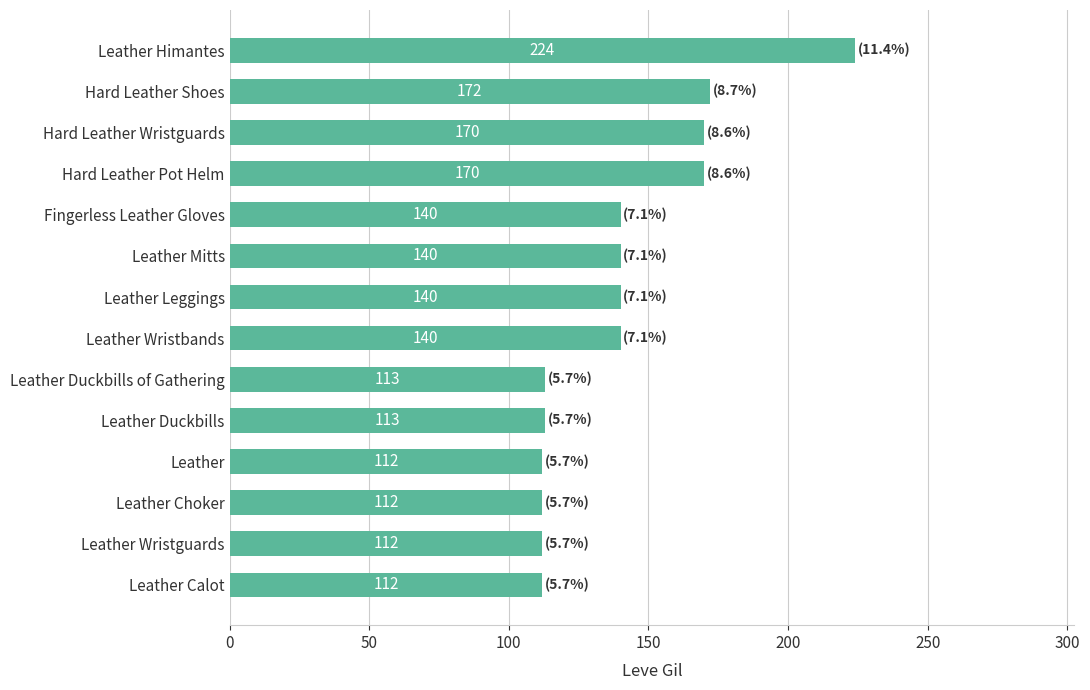

True or false: the data shows 172 at Hard Leather Shoes.

True